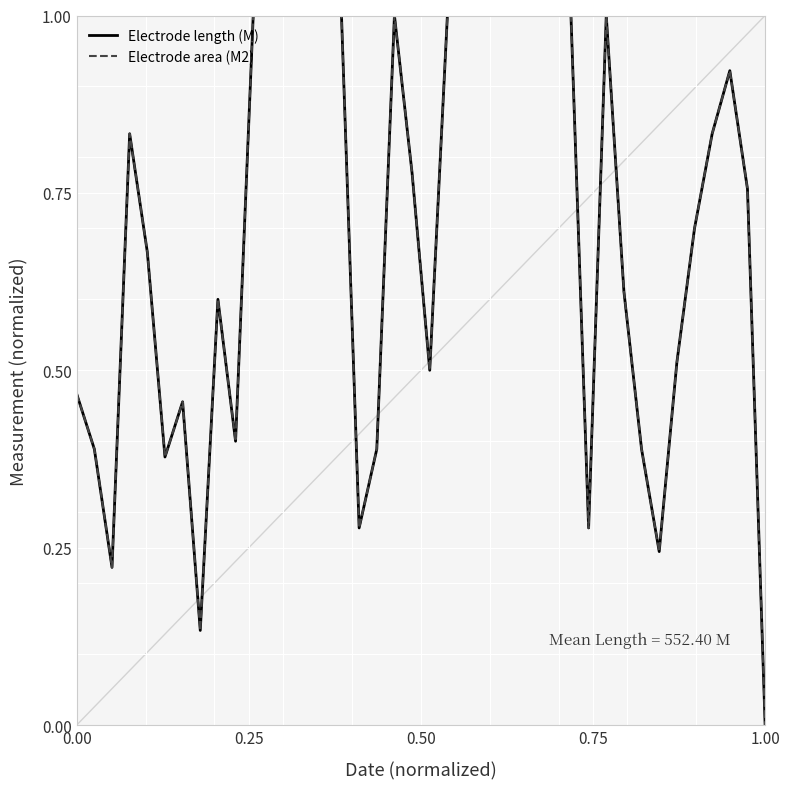

Is this an area chart (filled region under the line)?

No